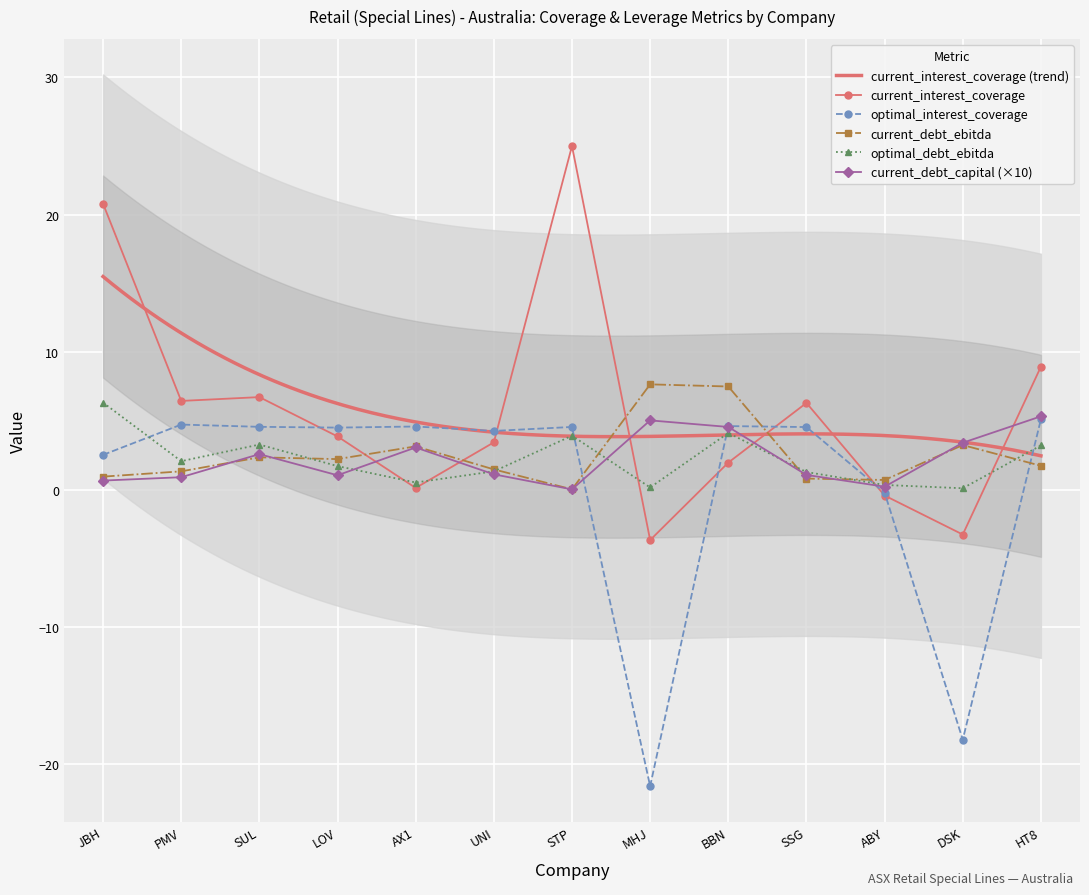

What is the value of the current_debt_ebitda point at the 11th from the left?

0.7